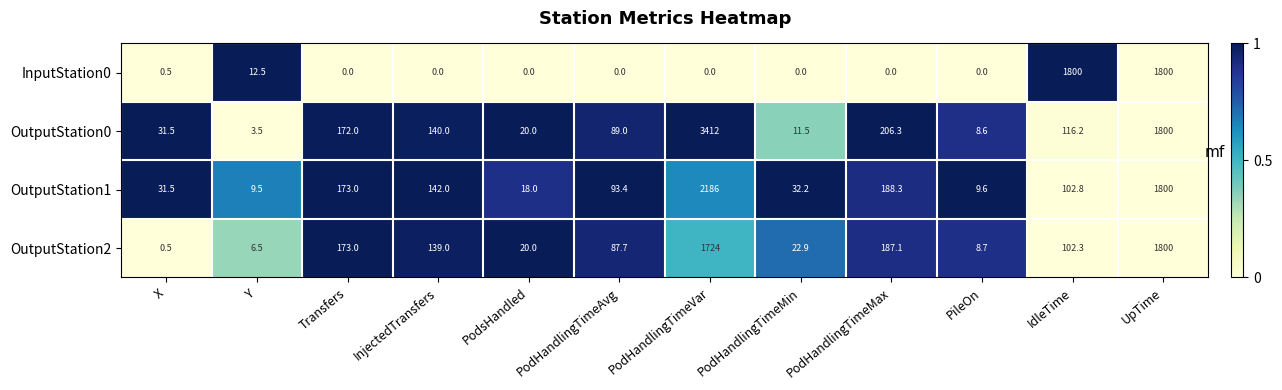

True or false: InputStation0 has a value of 0.0 at PodsHandled.

True